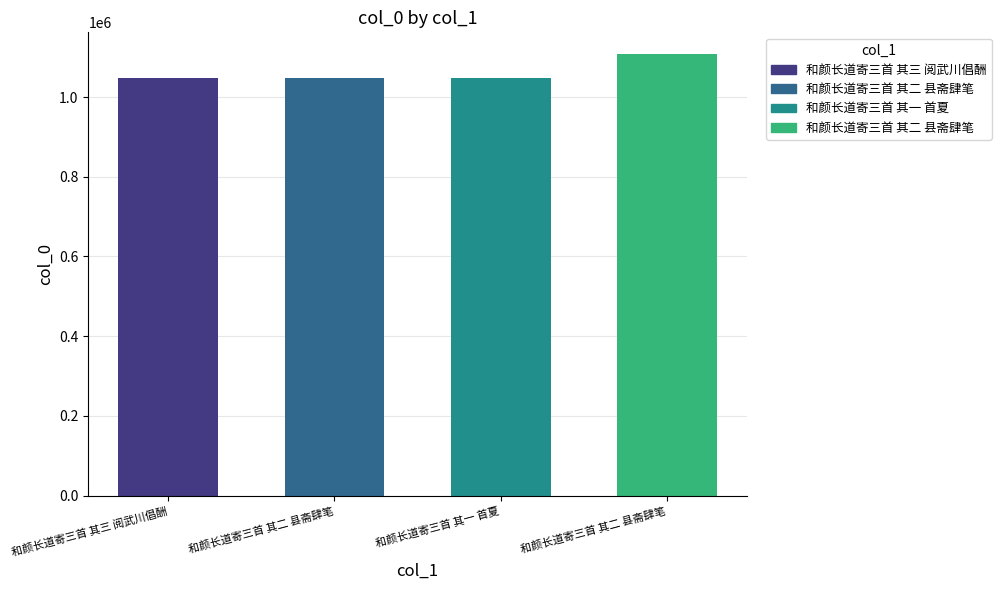

The value at 和颜长道寄三首 其三 阅武川倡酬 is 1048507. True or false?

True